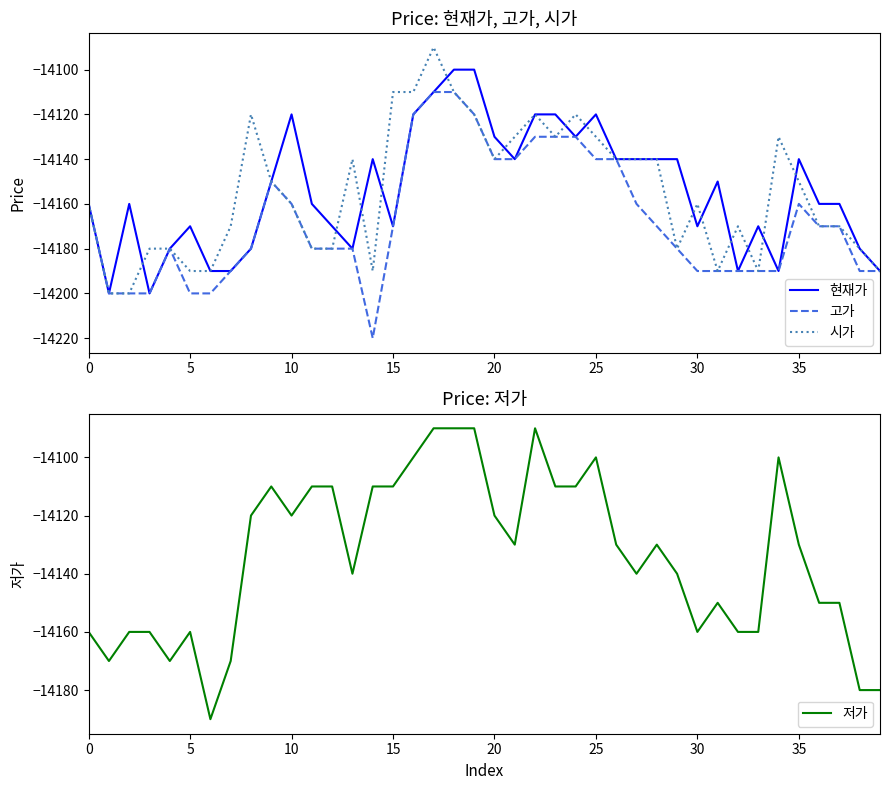

Count the number of categories in the chart.

40